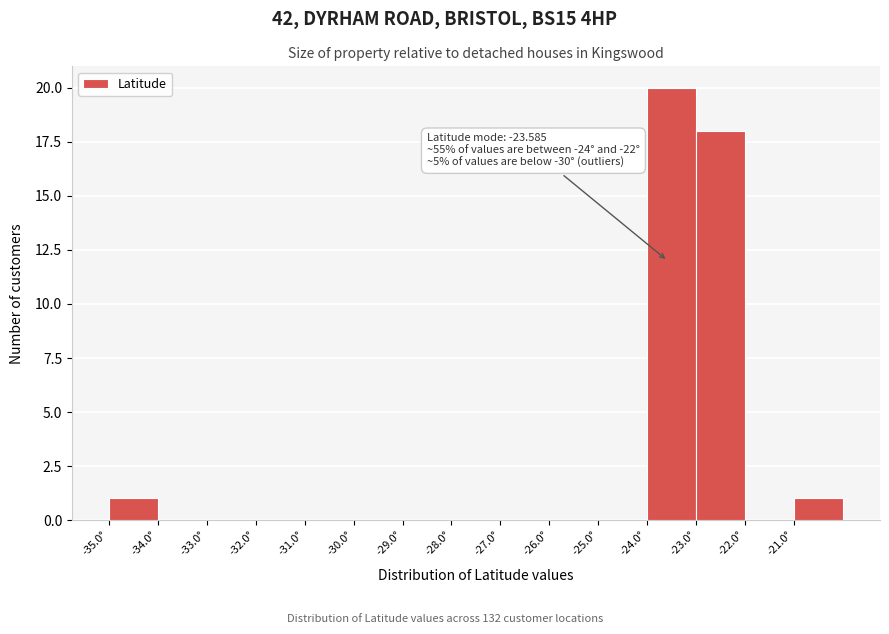

Over which range of the x-axis is the bar tallest?

-24 to -23